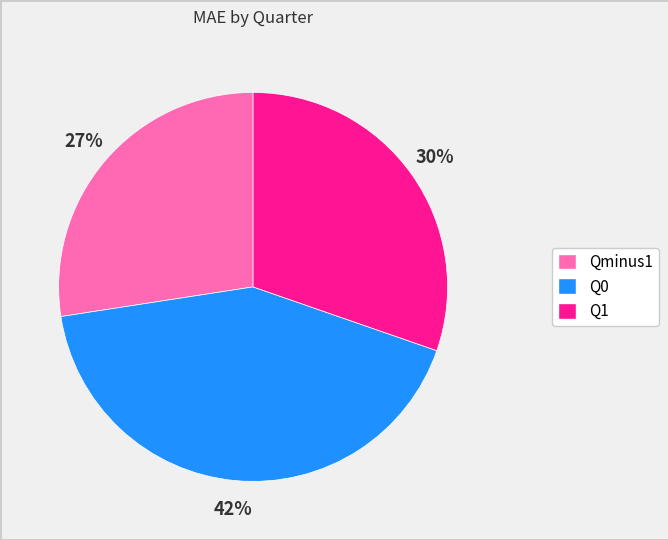

To the nearest percent, what is the difference between the Q0 and Q1 slice percentages?

12%